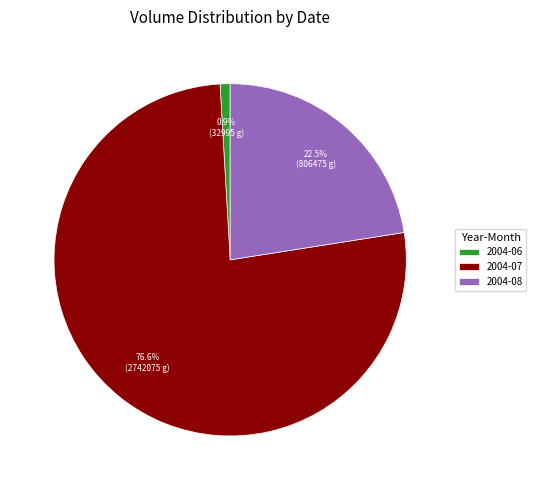

Rank the categories by value from highest to lowest.

2004-07, 2004-08, 2004-06